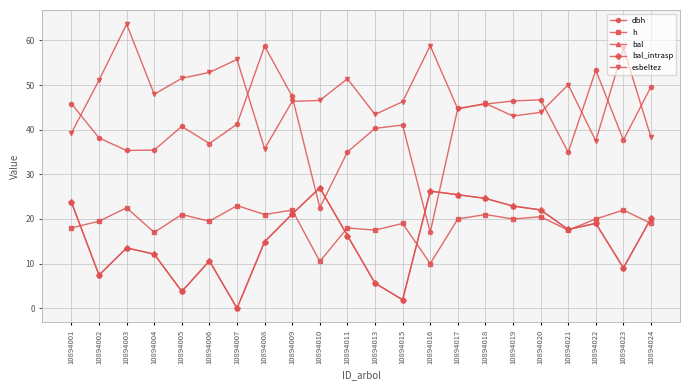

Reading left to right, list all the values displayed in this chart.

dbh: 45.9	38.1	35.4	35.5	40.8	36.9	41.2	58.8	47.5	22.6	35.0	40.3	41.0	17.0	44.8	45.8	46.5	46.7	35.0	53.4	37.7	49.6
h: 18.0	19.5	22.5	17.0	21.0	19.5	23.0	21.0	22.0	10.5	18.0	17.5	19.0	10.0	20.0	21.0	20.0	20.5	17.5	20.0	22.0	19.0
bal: 23.8	7.4	13.5	12.1	3.8	10.6	0.0	14.9	21.1	27.0	16.3	5.6	1.9	26.2	25.4	24.6	22.9	22.0	17.6	19.0	9.0	20.1
bal_intrasp: 23.8	7.4	13.5	12.1	3.8	10.6	0.0	14.9	21.1	27.0	16.3	5.6	1.9	26.2	25.4	24.6	22.9	22.0	17.6	19.0	9.0	20.1
esbeltez: 39.3	51.1	63.6	48.0	51.5	52.9	55.8	35.7	46.4	46.6	51.4	43.4	46.3	58.8	44.6	45.9	43.1	43.9	50.1	37.5	58.4	38.3